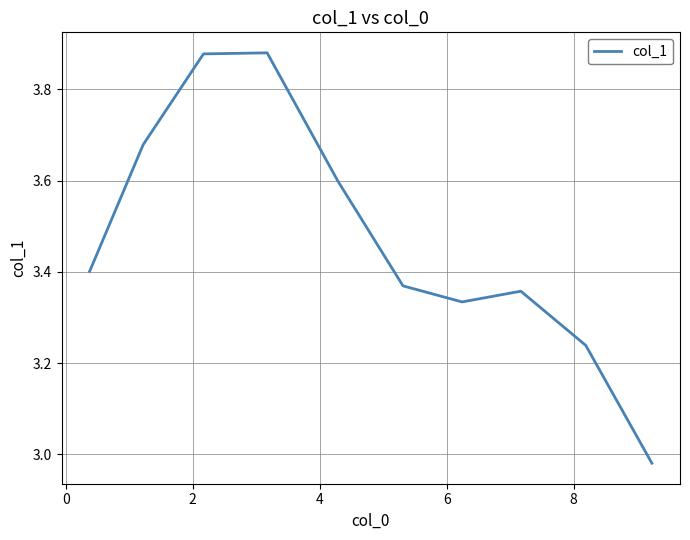

What is the sum of all values?

34.7